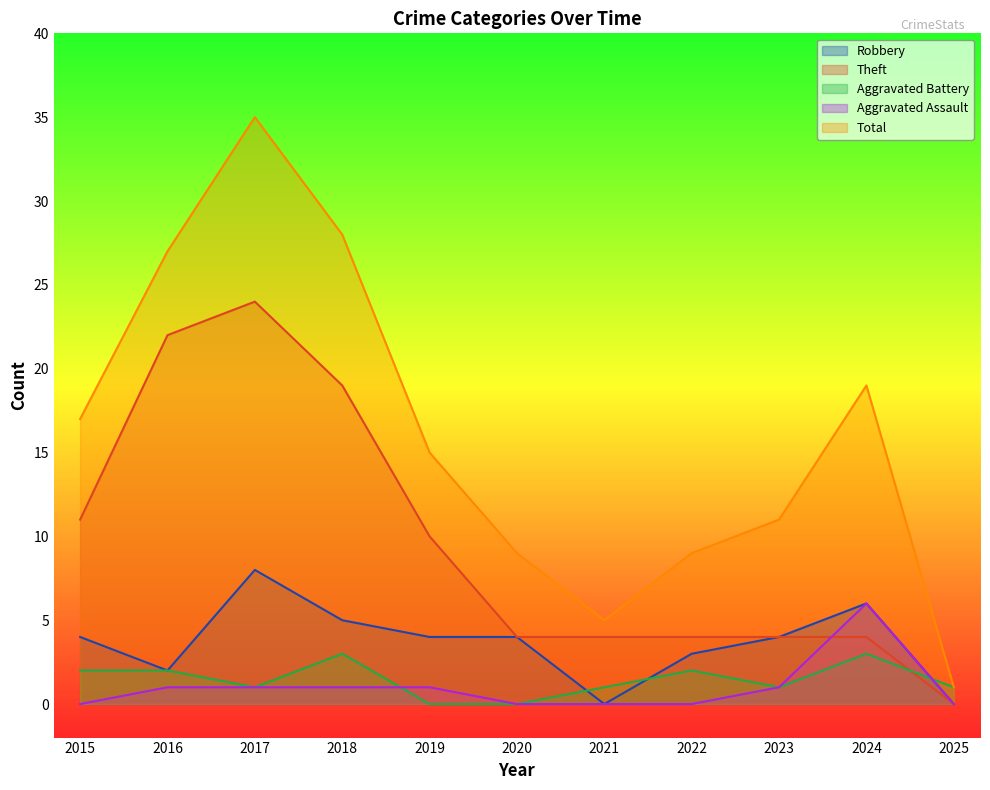

What are all the series names shown in the legend?

Robbery, Theft, Aggravated Battery, Aggravated Assault, Total